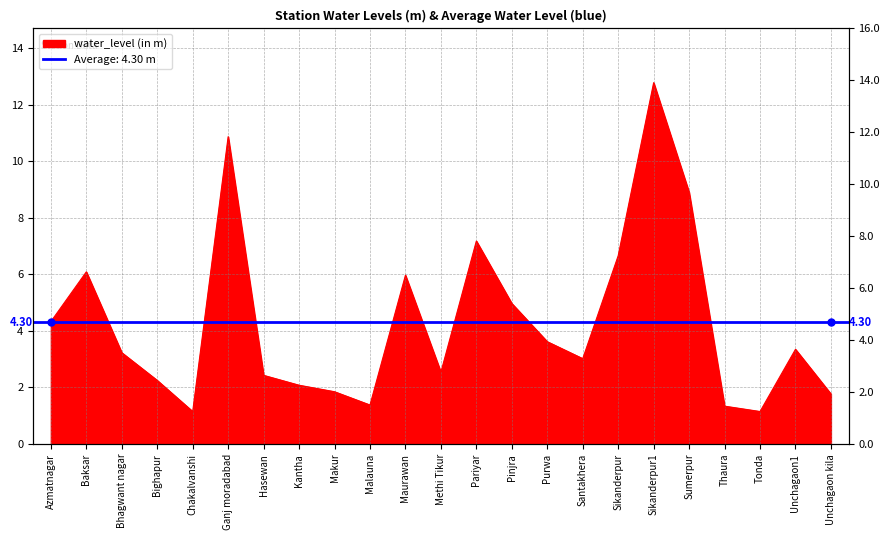

What is the sum of the values at Pariyar and Santakhera?

10.2